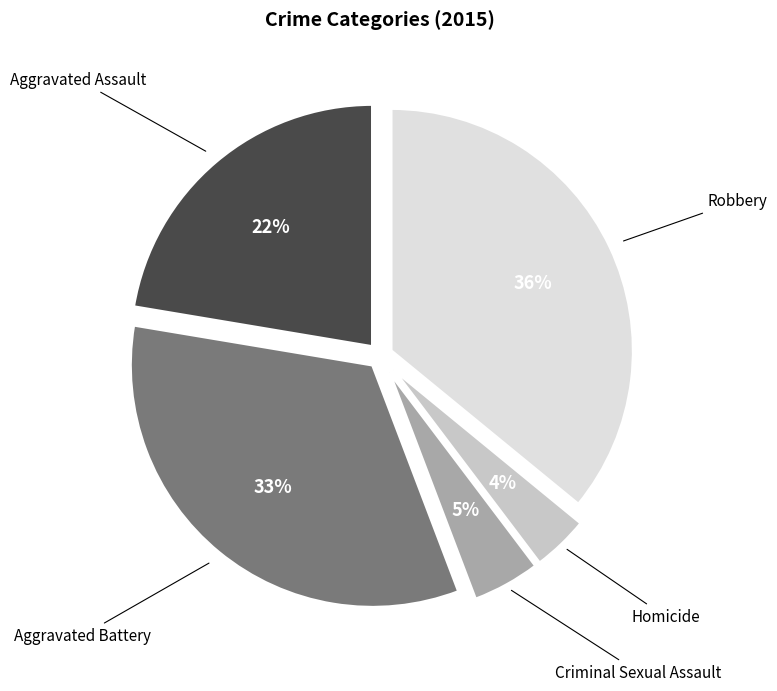

How many slices are in this pie chart?

5